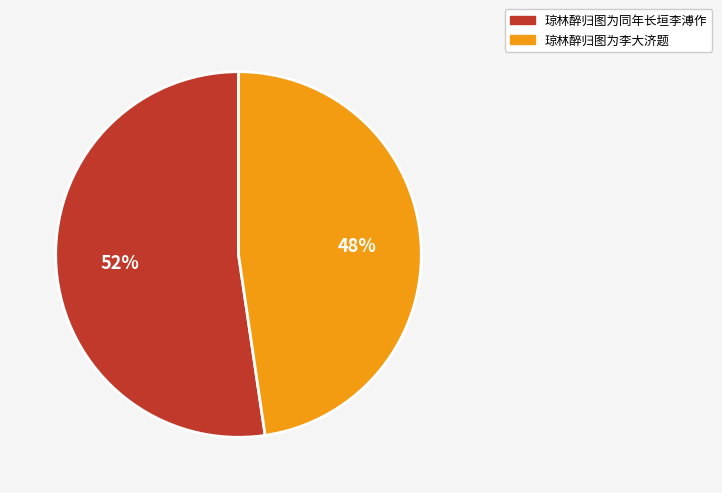

To the nearest percent, what is the average slice percentage?

50%